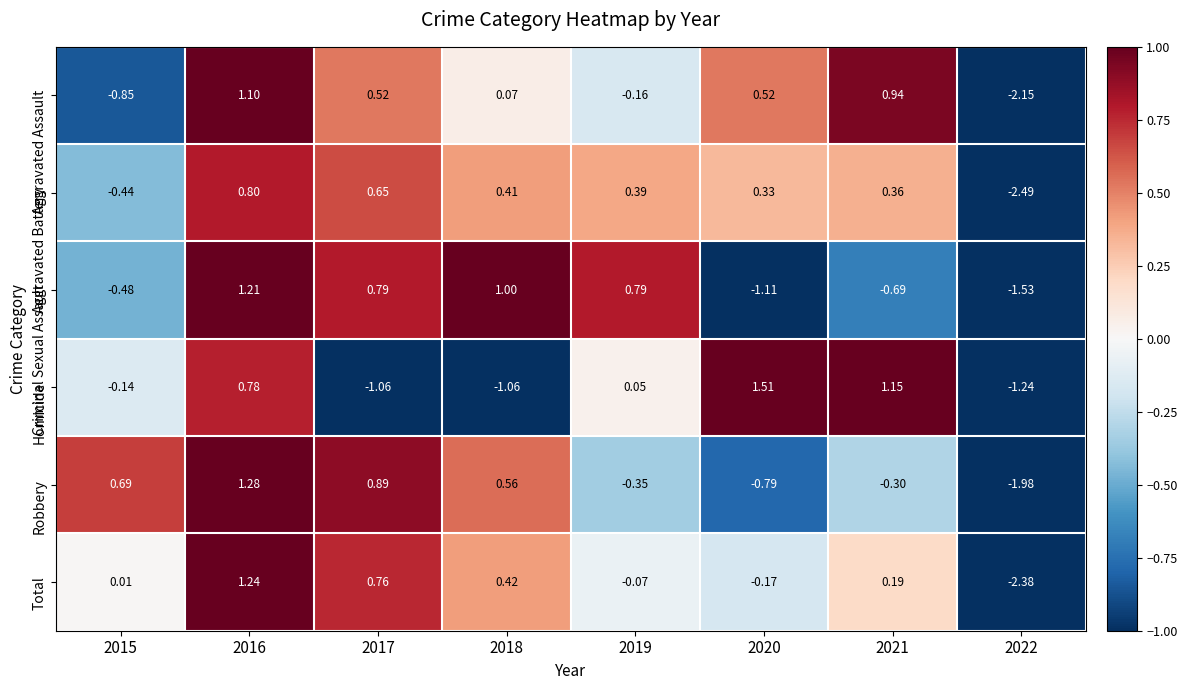

Which series has the largest range (max minus min)?

Total